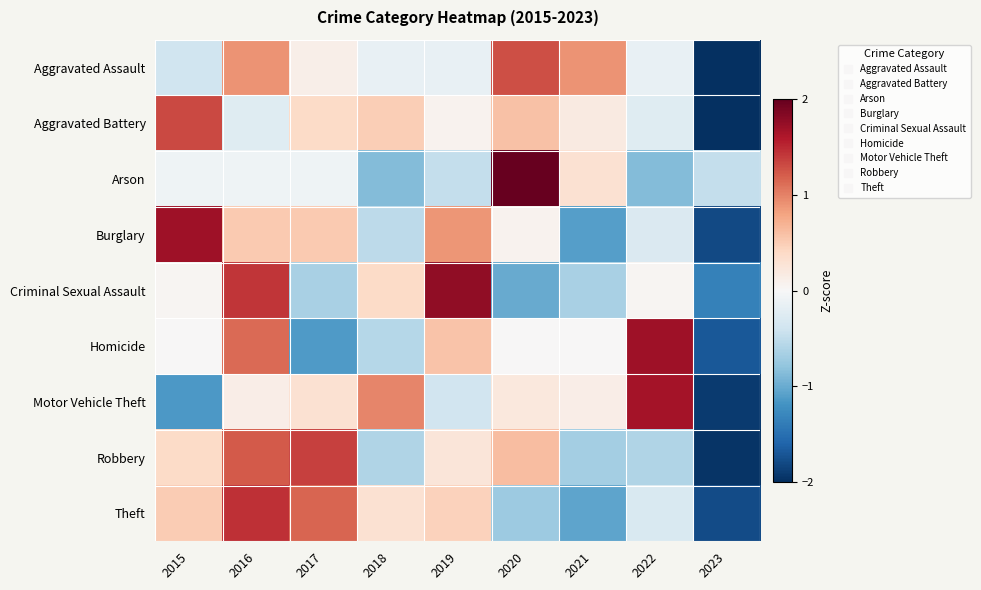

Reading left to right, transcribe all the data shown in this chart.

Aggravated Assault: 2015=-0.4	2016=0.9	2017=0.1	2018=-0.1	2019=-0.1	2020=1.3	2021=0.9	2022=-0.1	2023=-2.3
Aggravated Battery: 2015=1.3	2016=-0.2	2017=0.4	2018=0.5	2019=0.1	2020=0.6	2021=0.2	2022=-0.2	2023=-2.5
Arson: 2015=-0.1	2016=-0.1	2017=-0.1	2018=-0.9	2019=-0.5	2020=2.6	2021=0.3	2022=-0.9	2023=-0.5
Burglary: 2015=1.7	2016=0.5	2017=0.5	2018=-0.5	2019=0.9	2020=0.1	2021=-1.1	2022=-0.3	2023=-1.8
Criminal Sexual Assault: 2015=0.0	2016=1.4	2017=-0.7	2018=0.4	2019=1.8	2020=-1.0	2021=-0.7	2022=0.0	2023=-1.3
Homicide: 2015=0.0	2016=1.1	2017=-1.1	2018=-0.6	2019=0.6	2020=0.0	2021=0.0	2022=1.7	2023=-1.7
Motor Vehicle Theft: 2015=-1.1	2016=0.1	2017=0.3	2018=1.0	2019=-0.4	2020=0.2	2021=0.1	2022=1.7	2023=-1.9
Robbery: 2015=0.4	2016=1.2	2017=1.4	2018=-0.6	2019=0.2	2020=0.6	2021=-0.7	2022=-0.6	2023=-2.0
Theft: 2015=0.5	2016=1.5	2017=1.2	2018=0.3	2019=0.5	2020=-0.7	2021=-1.1	2022=-0.3	2023=-1.8